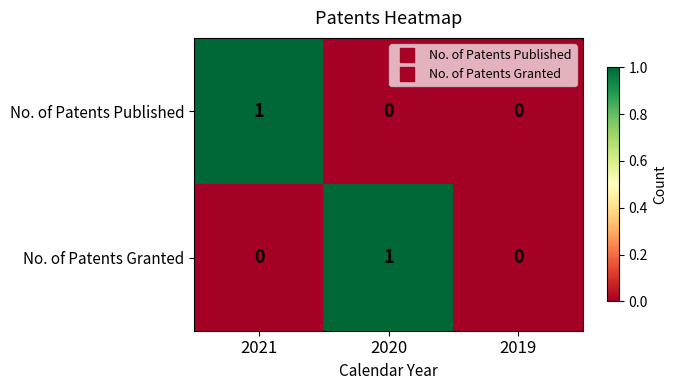

Count the No. of Patents Published values in the range 0 to 1.

3